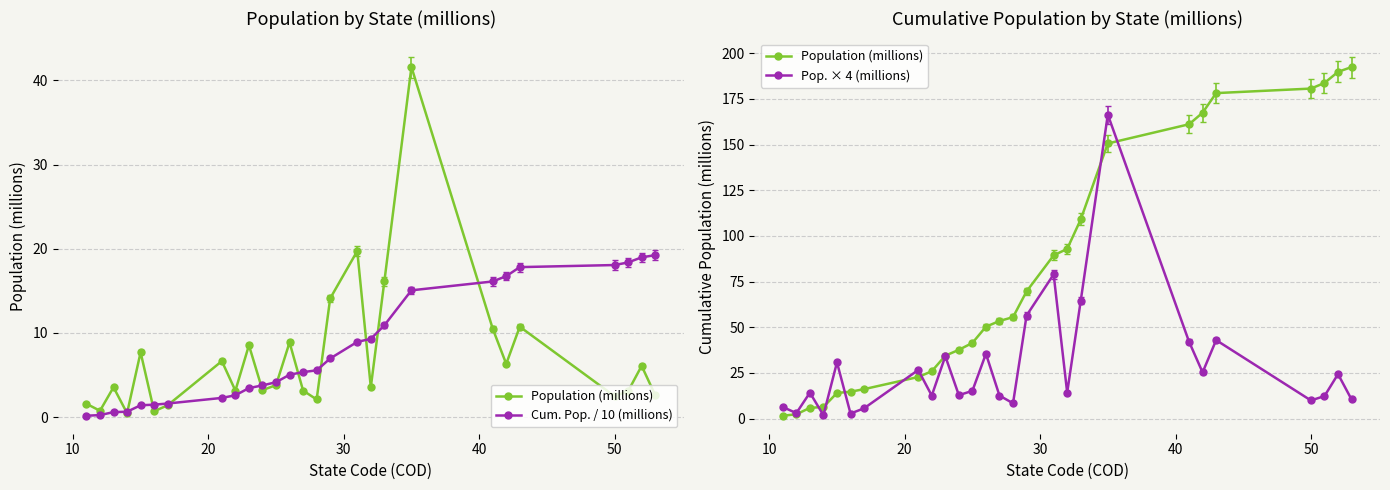

Rank the series by their average value, from lowest to highest.

Cum. Pop. / 10 (millions), Pop. × 4 (millions), Population (millions)